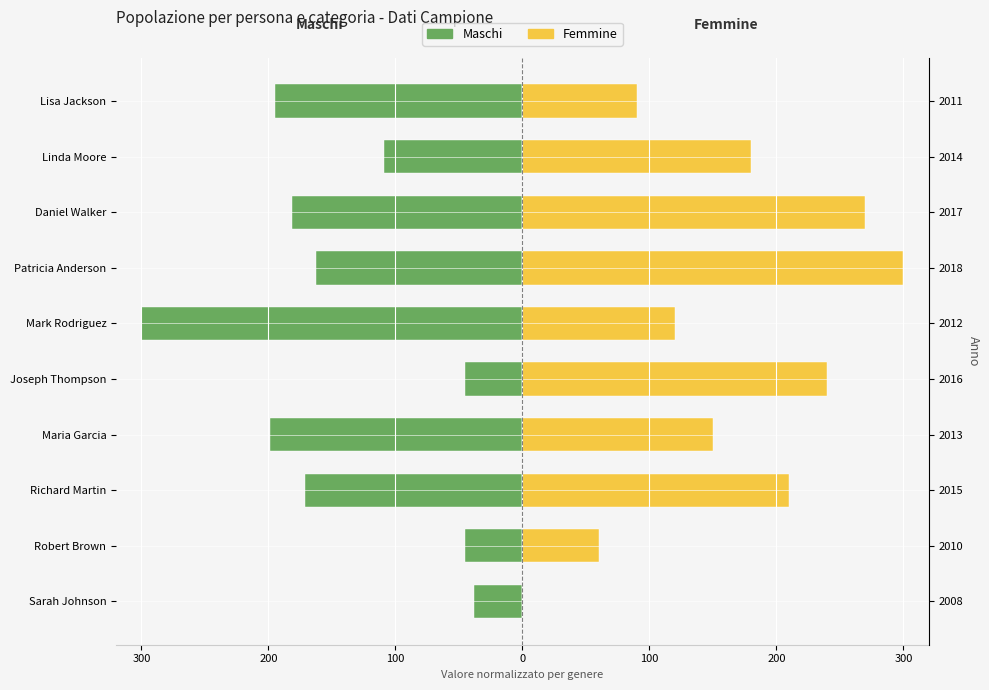

What are all the series names shown in the legend?

Maschi, Femmine